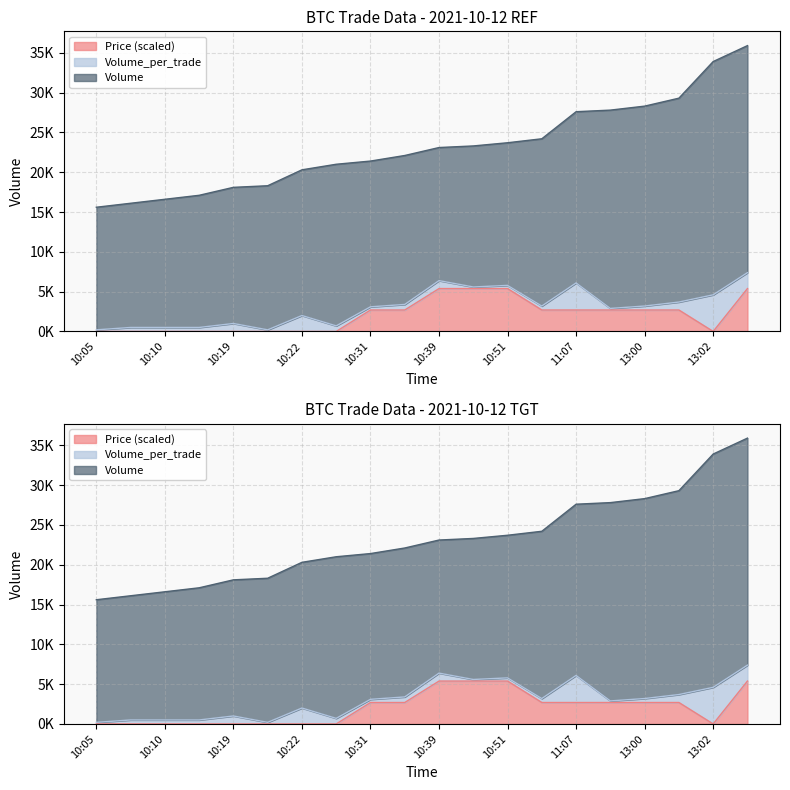

The value of Volume at 10:32 is 12451.3. True or false?

False